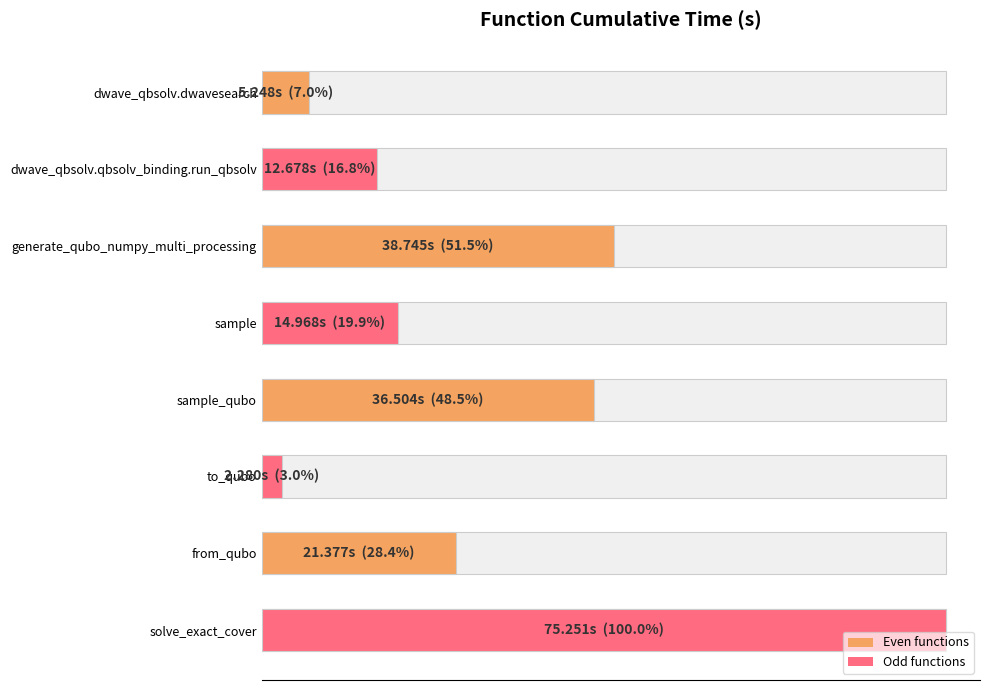

What is the greatest value displayed?

75.3